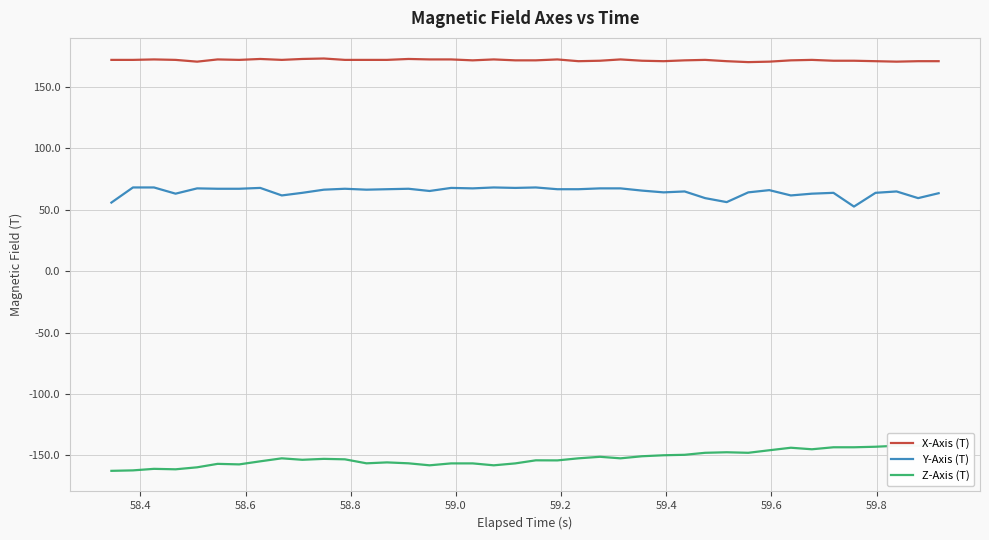

What is the highest value of the Y-Axis (T) series?

68.1